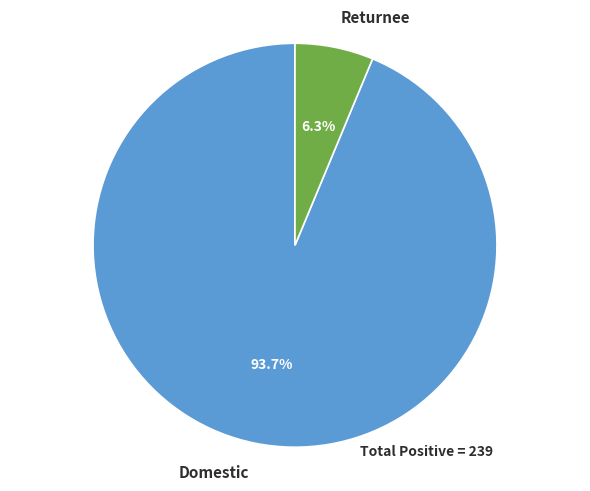

To the nearest percent, what is the combined percentage of Domestic and Returnee?

100%